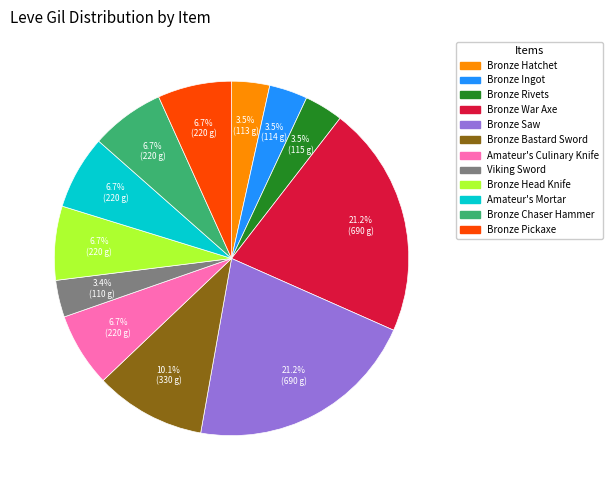

Does Bronze Ingot account for over 50% of the chart?

No